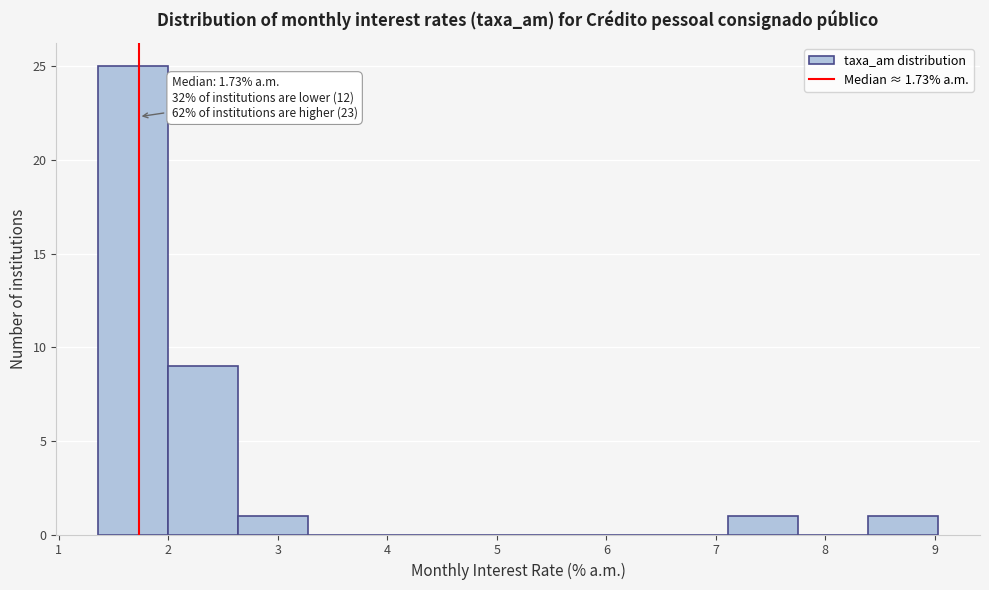

Which range on the x-axis has the tallest bar?

1.4 to 2.0